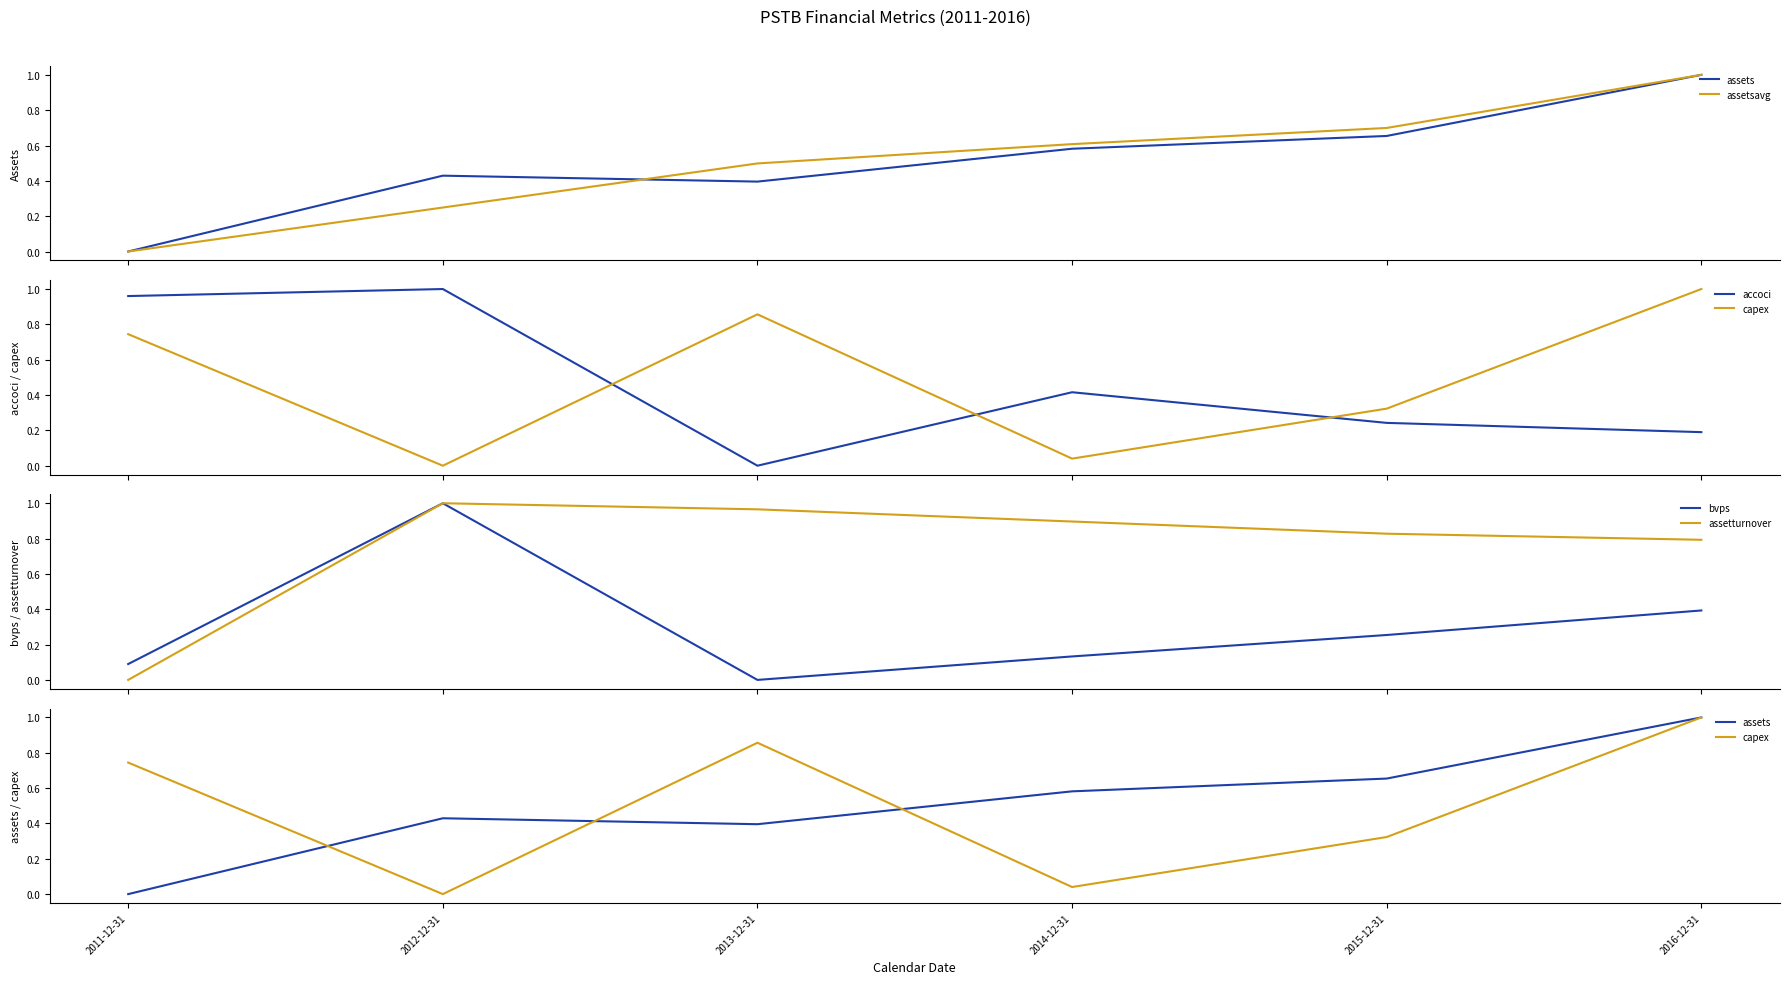

List the labels in order of assetsavg value, largest first.

2016-12-31, 2015-12-31, 2014-12-31, 2013-12-31, 2012-12-31, 2011-12-31